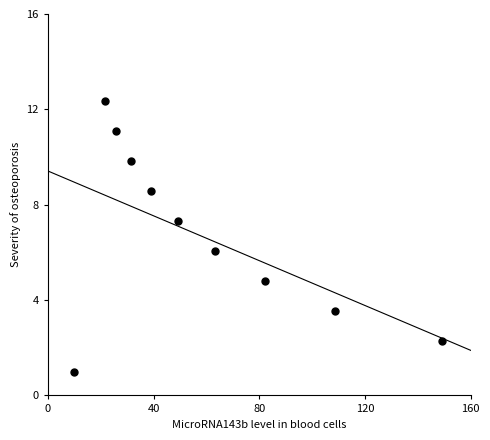

What is the range of Y values (max minus min)?

11.4